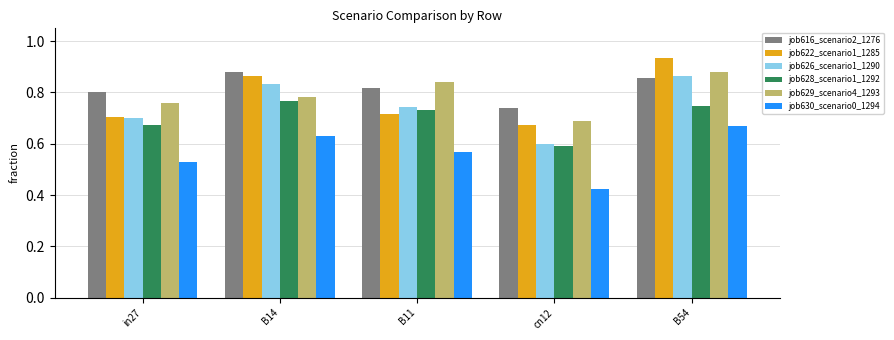

At which label does job629_scenario4_1293 reach its minimum?

cn12